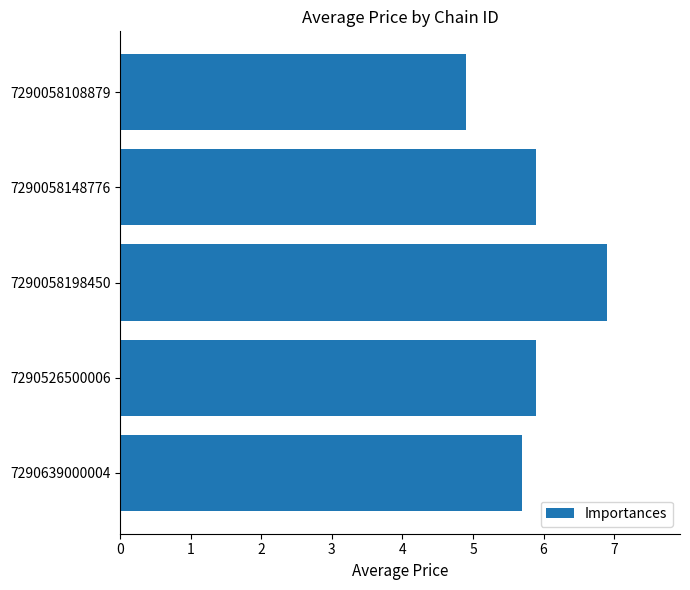

What is the greatest value displayed?

6.9